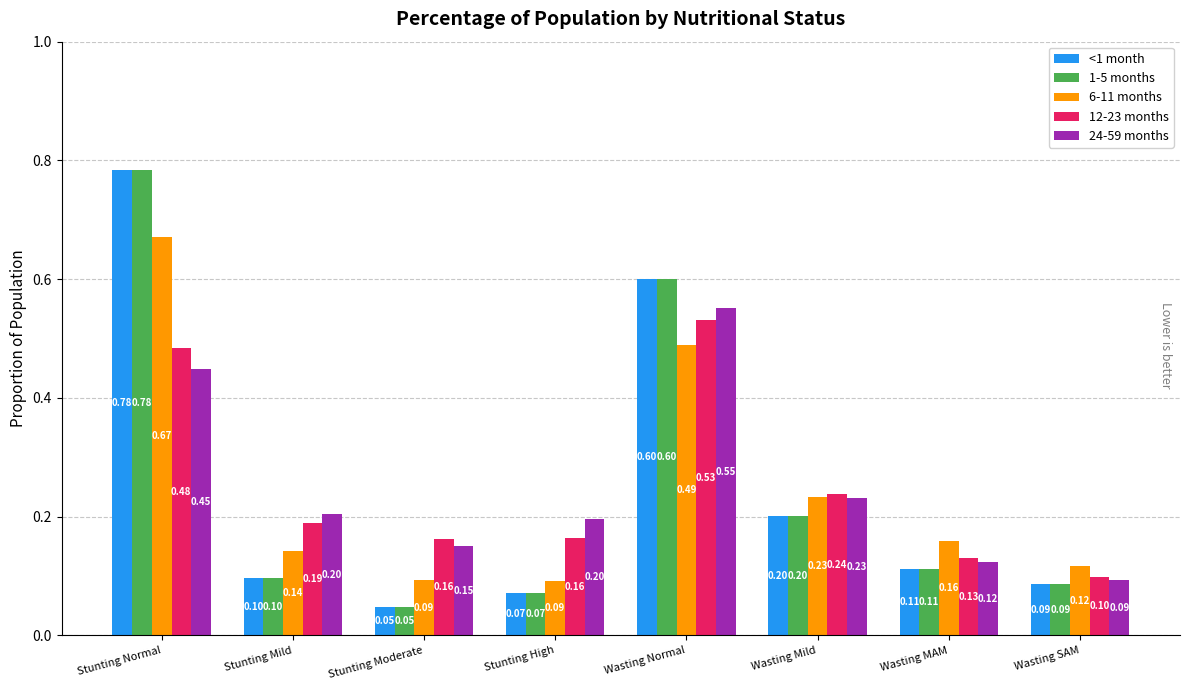

What is the sum of all 1-5 months values?

2.0